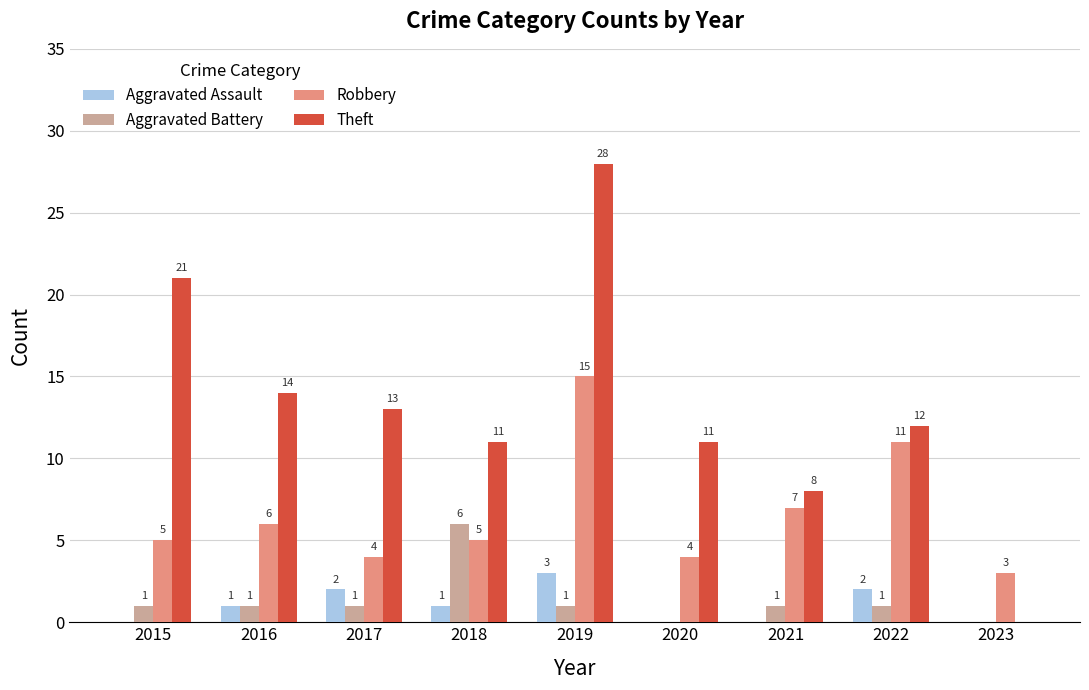

Read the Theft value at 2016.

14